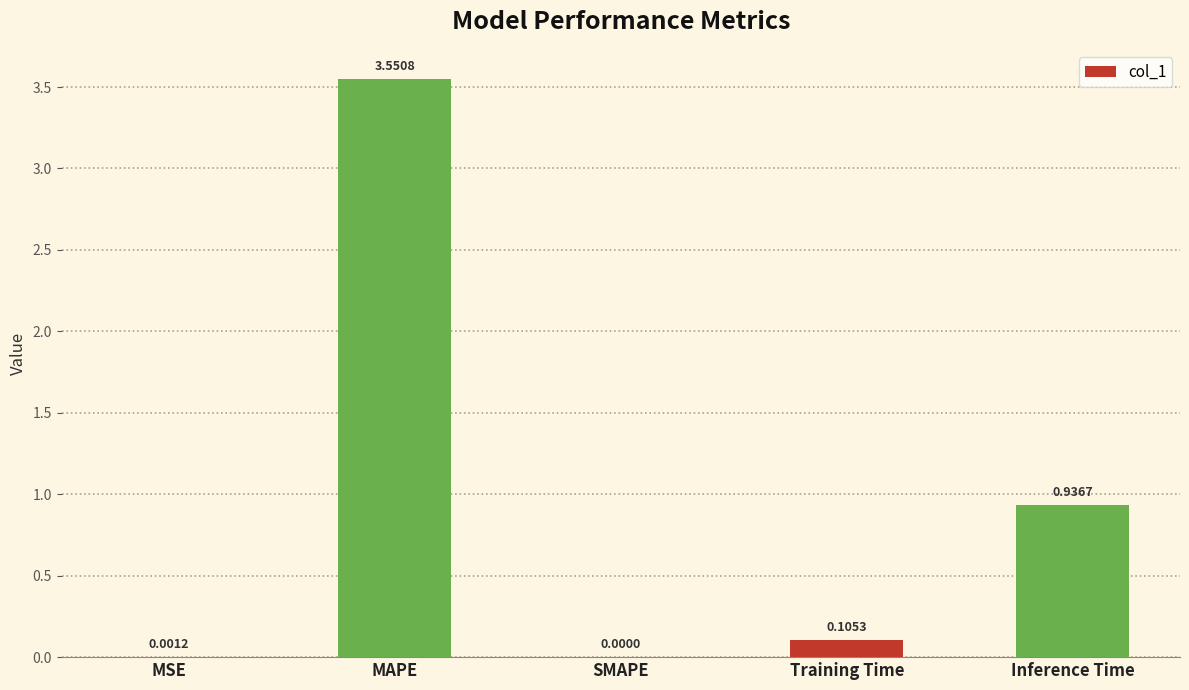

At which label is the value closest to 1?

Inference Time